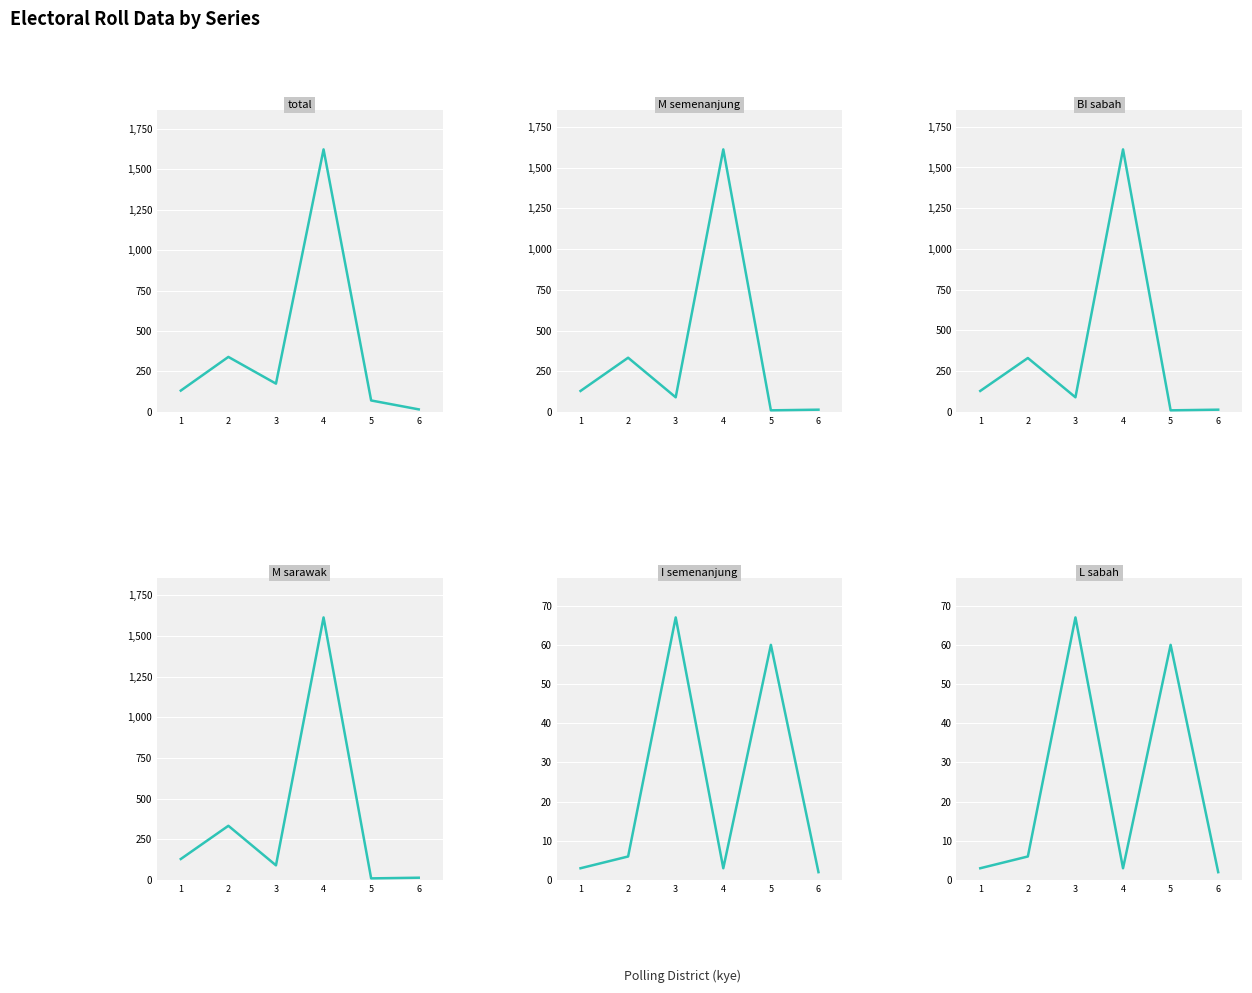

What is the difference between the BI_sabah values at 1 and 2?

202